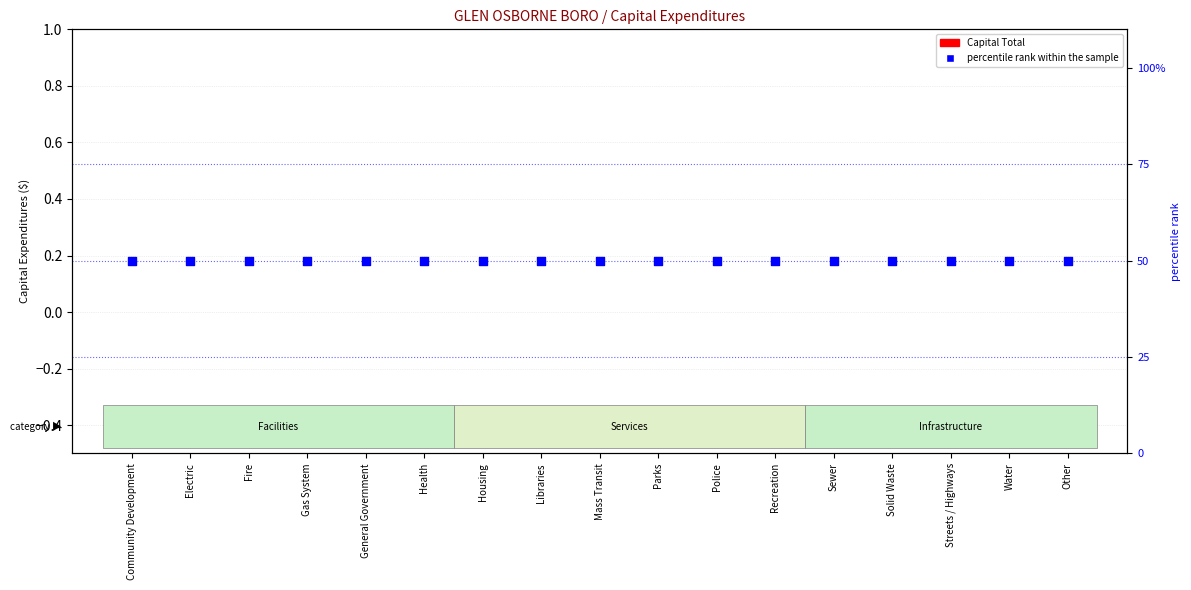

Which series contains the highest Y value?

percentile rank within the sample